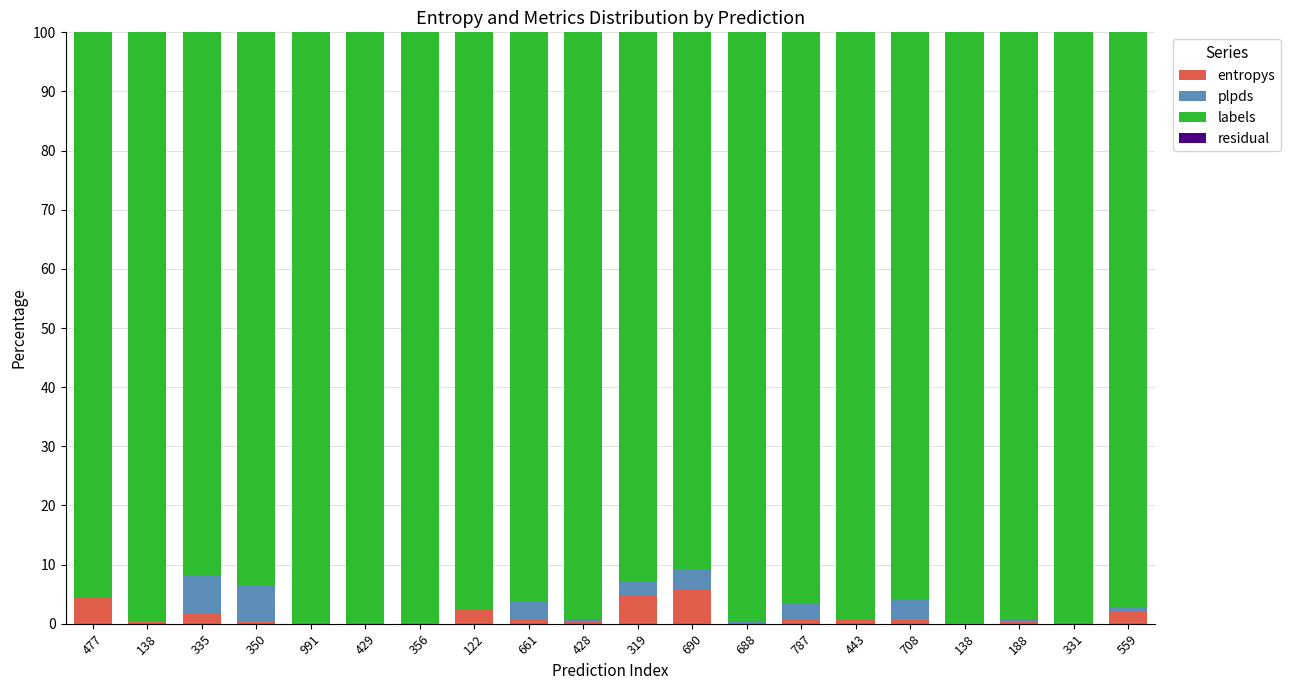

Is it true that plpds equals 2.6 at 787?

True